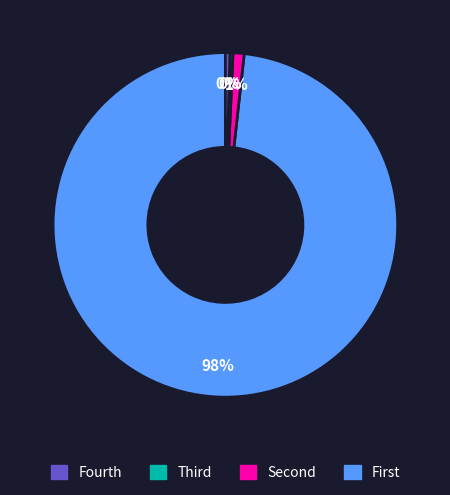

Is there a majority slice in this chart?

Yes